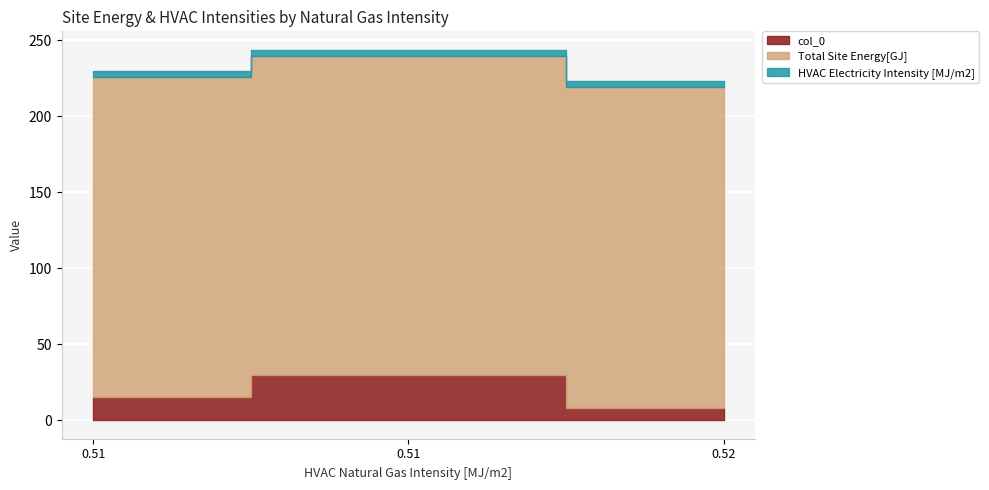

Rank the series by their maximum value, from highest to lowest.

Total Site Energy[GJ], col_0, HVAC Electricity Intensity [MJ/m2]